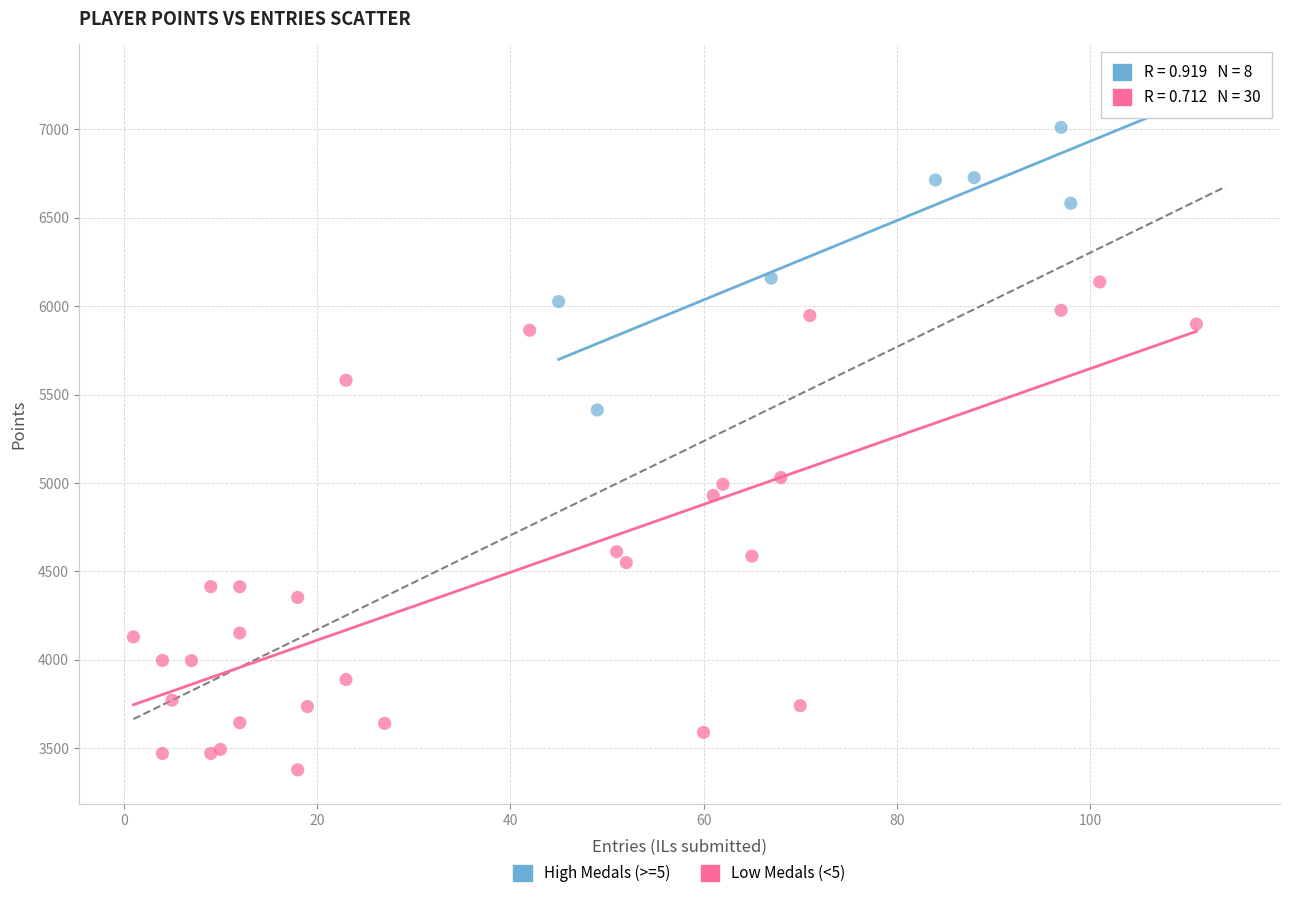

Which series contains the highest Y value?

High Medals (>=5)